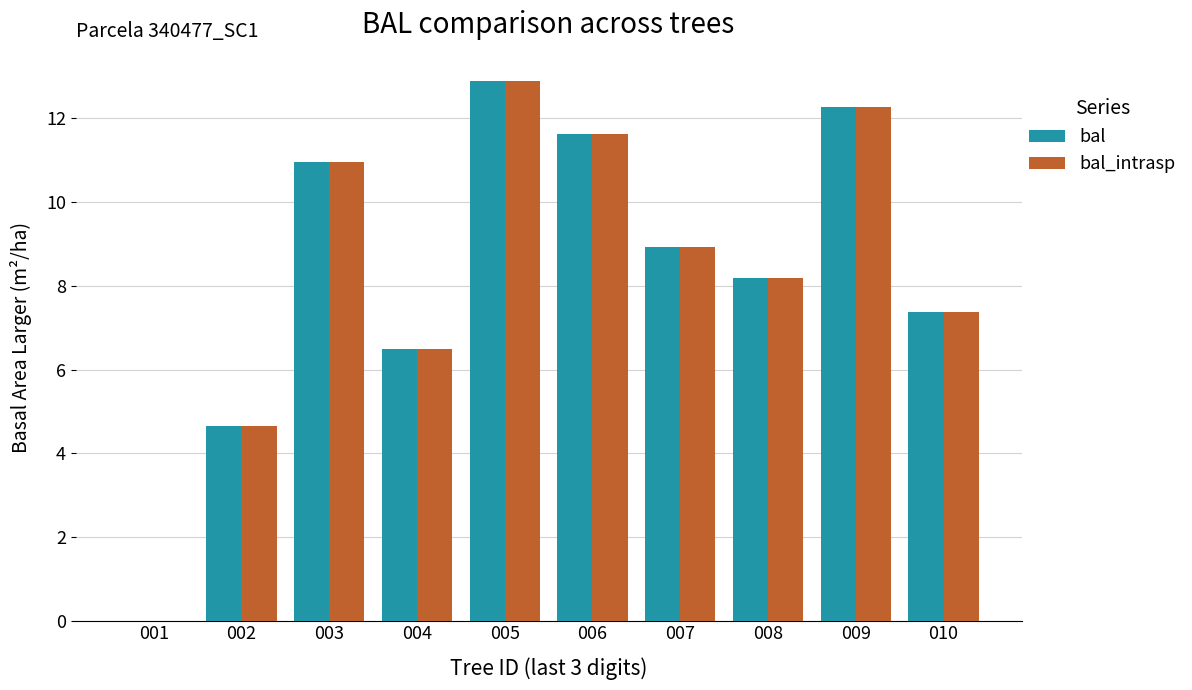

What is the total value across all series at 004?

13.0